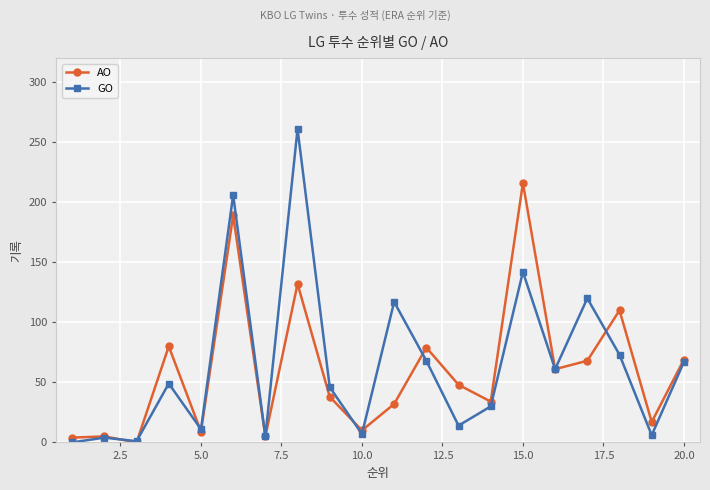

What is the maximum value for AO?

216